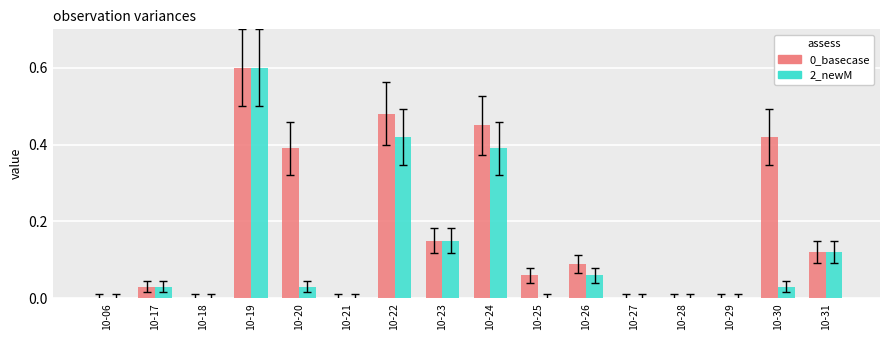

What is the maximum value shown in the chart?

0.6